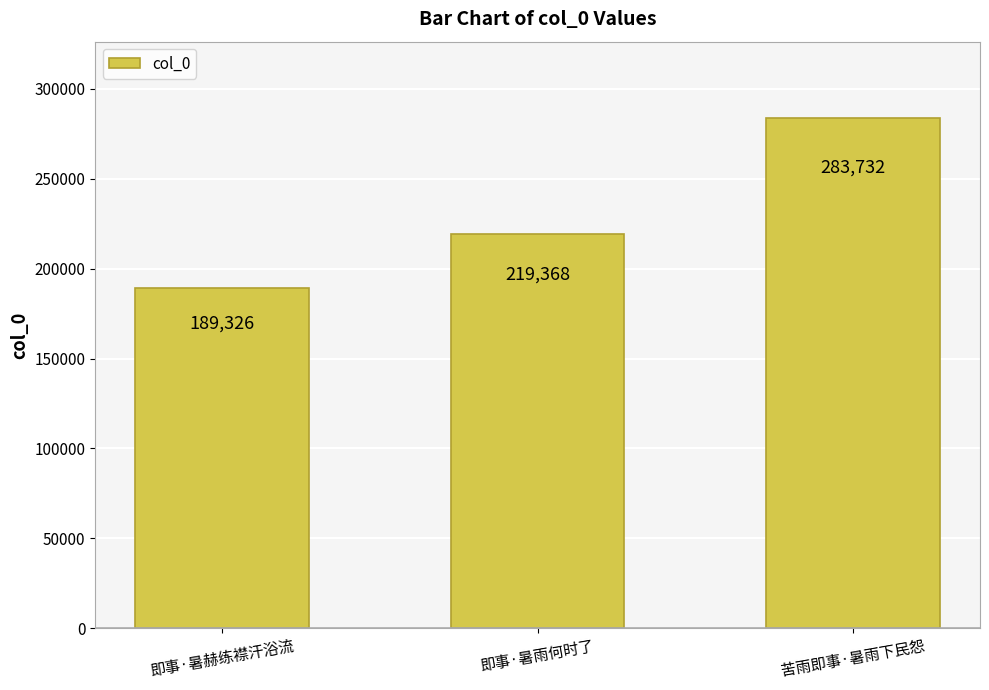

Are the bars grouped side by side (vs. stacked)?

No